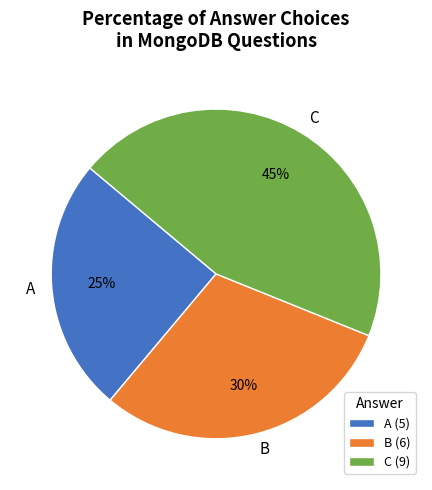

Do B and A together represent more than half of the pie?

Yes